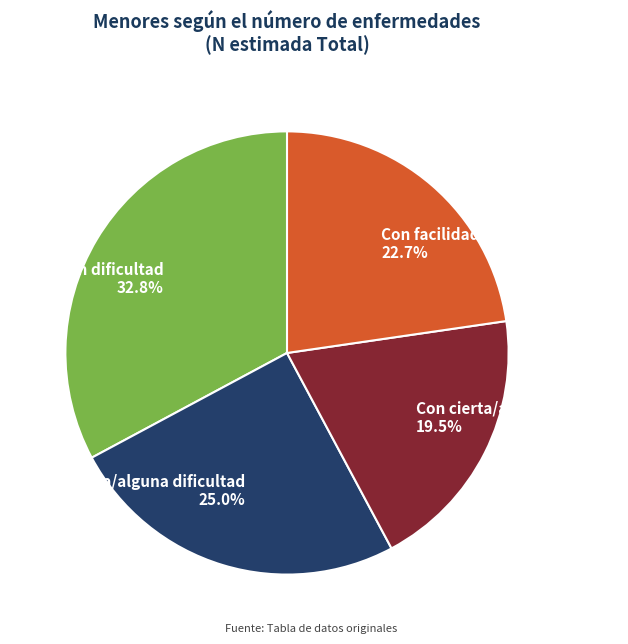

Count the number of slices in the pie.

4